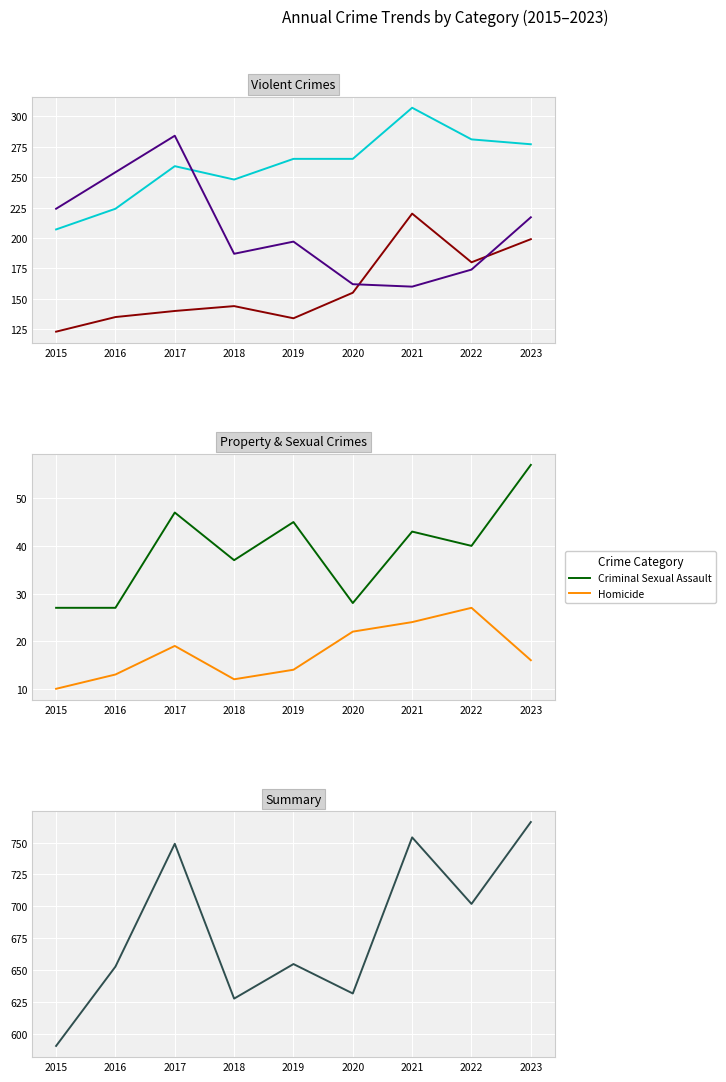

The value of Robbery at 2015 is 76. True or false?

False